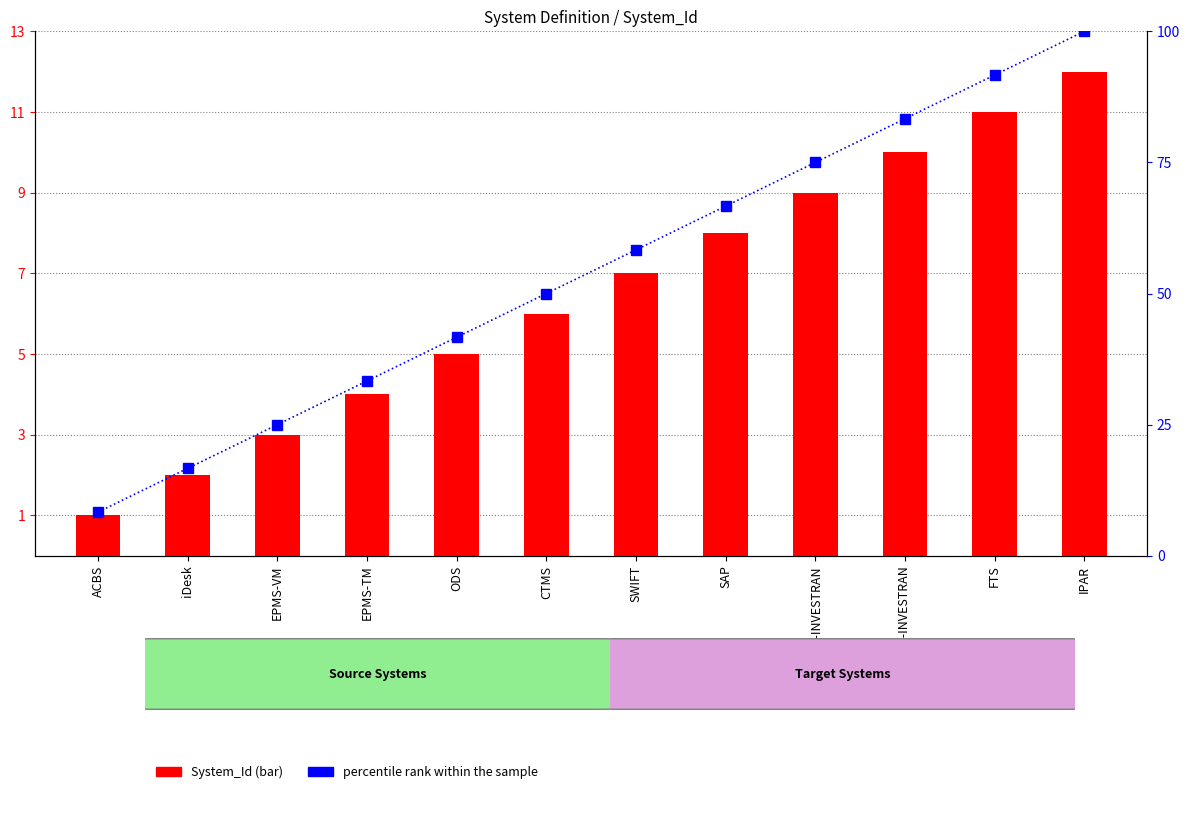

Which series has the largest total across all categories?

percentile rank within the sample